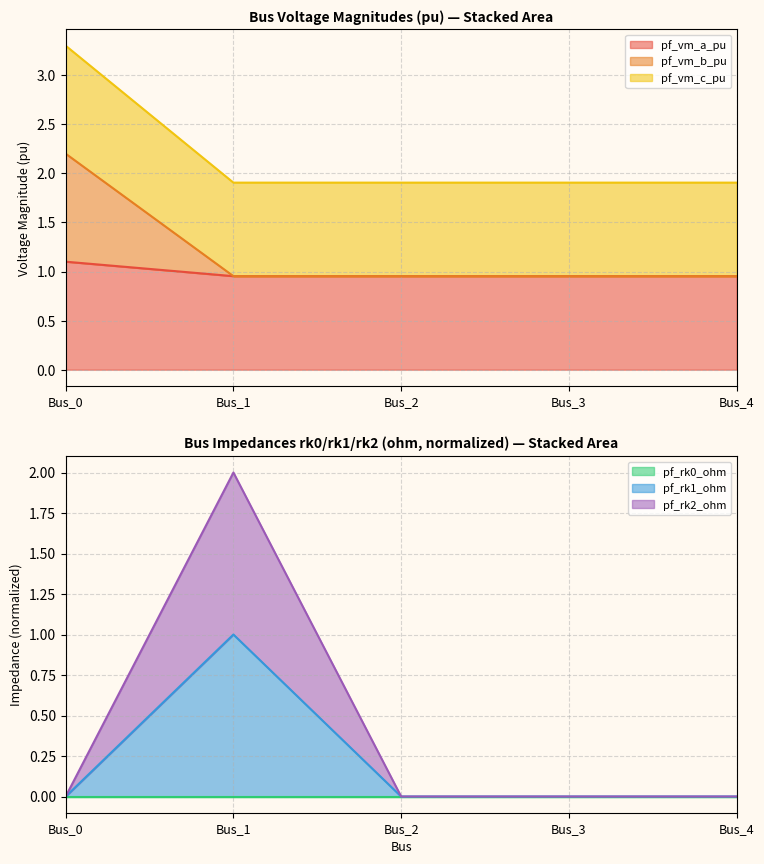

True or false: pf_vm_a_pu has more than 1 points higher than both neighbors.

False